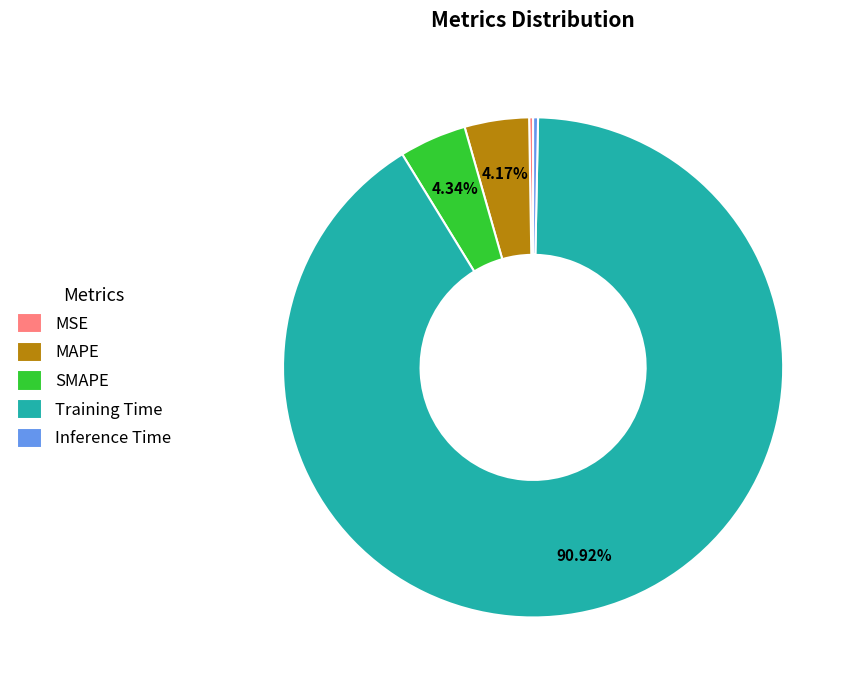

Is the sum of Training Time and Inference Time greater than half?

Yes